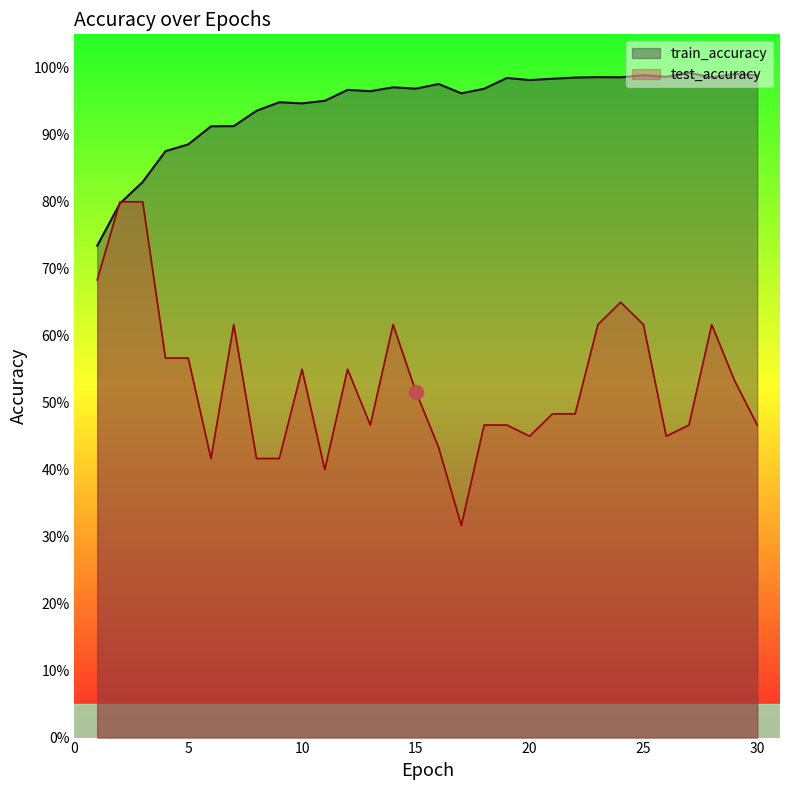

How many interior local valleys does the test_accuracy series have?

6